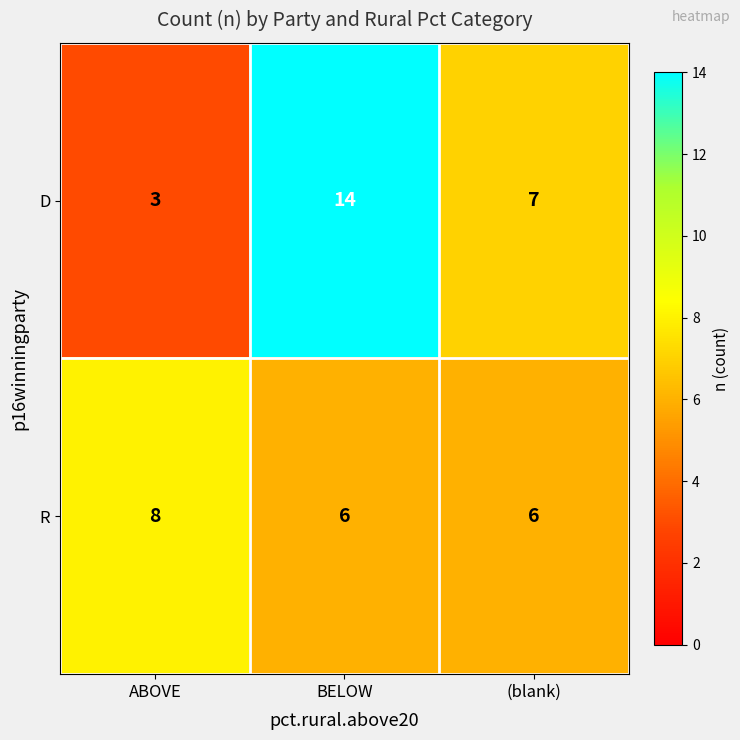

Count the number of data series in this chart.

2